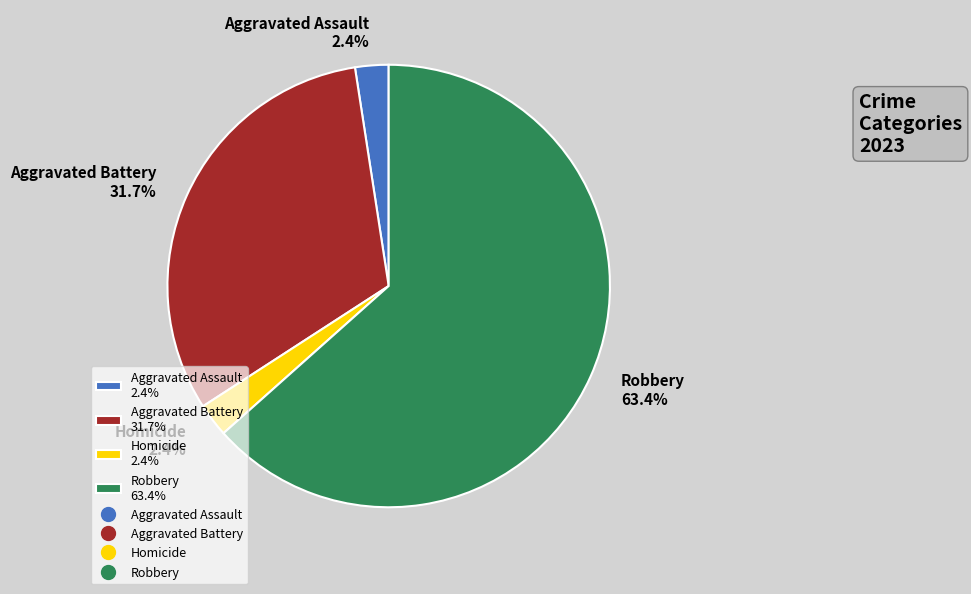

What portion of the pie excludes Homicide 2.4%?

97.6%